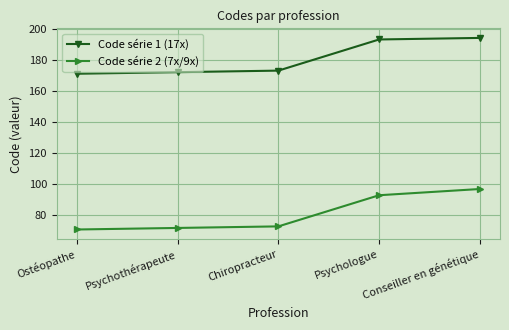

What is the minimum value shown in the chart?

71